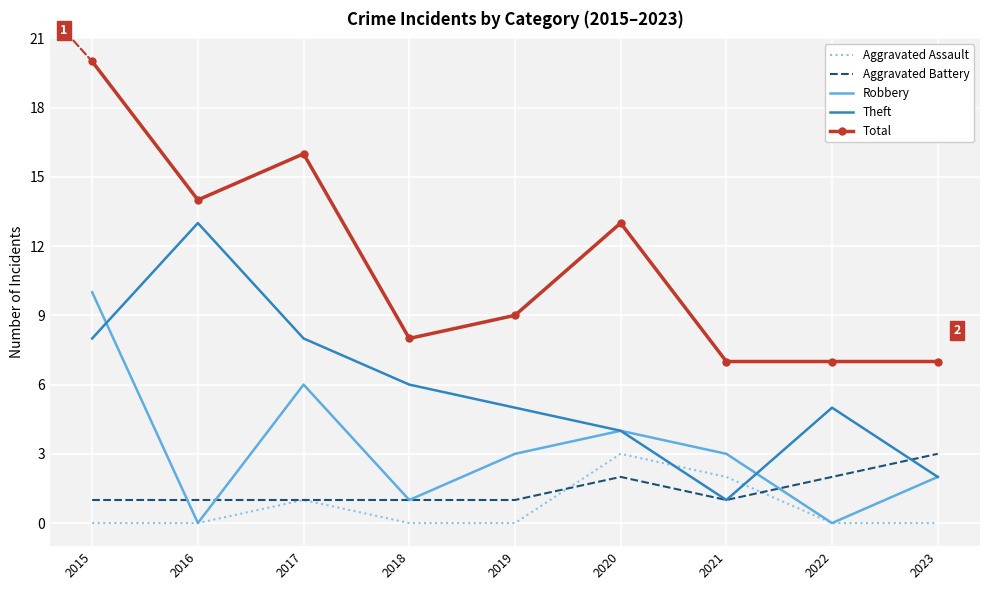

Which category has the highest value across all series?

2015